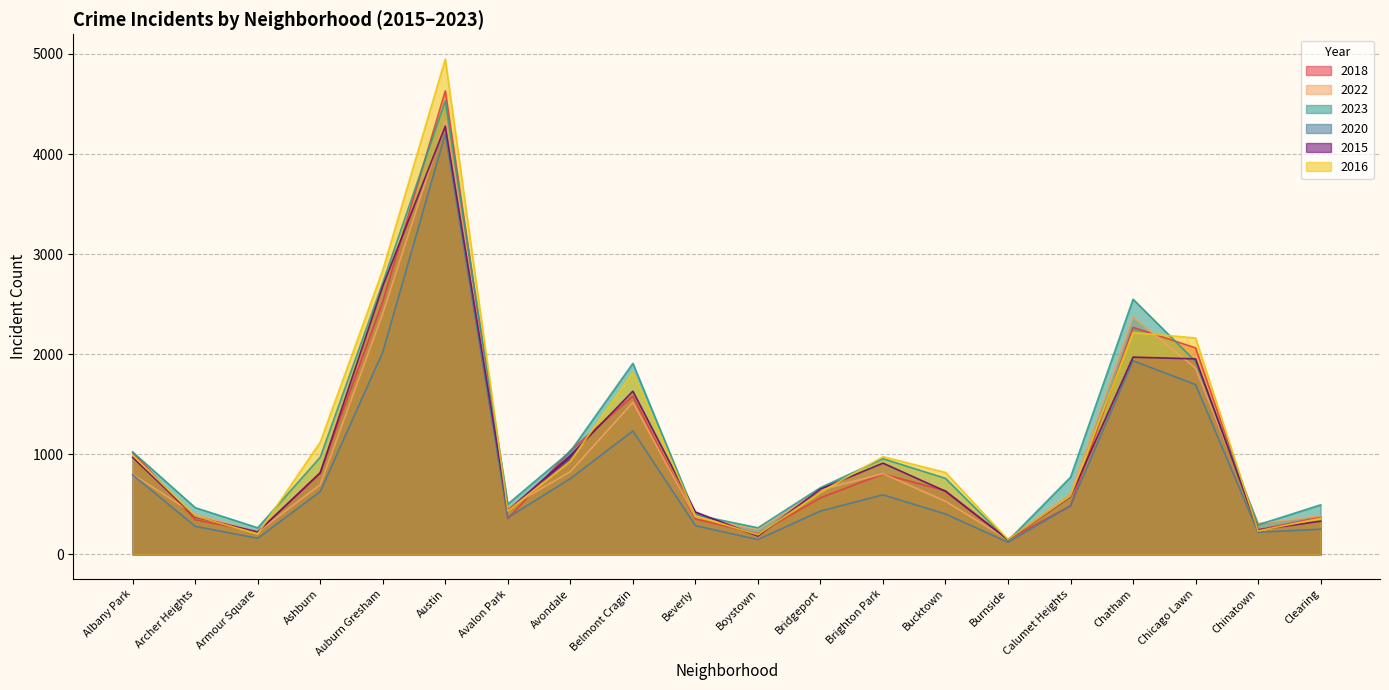

What is the minimum value shown in the chart?

120